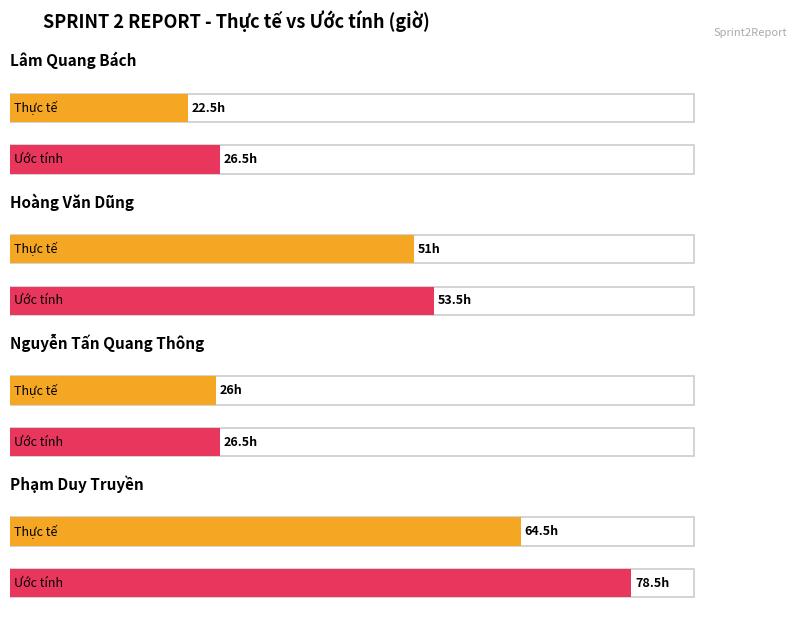

What is the difference between the highest and lowest values at Nguyễn Tấn Quang Thông?

0.5